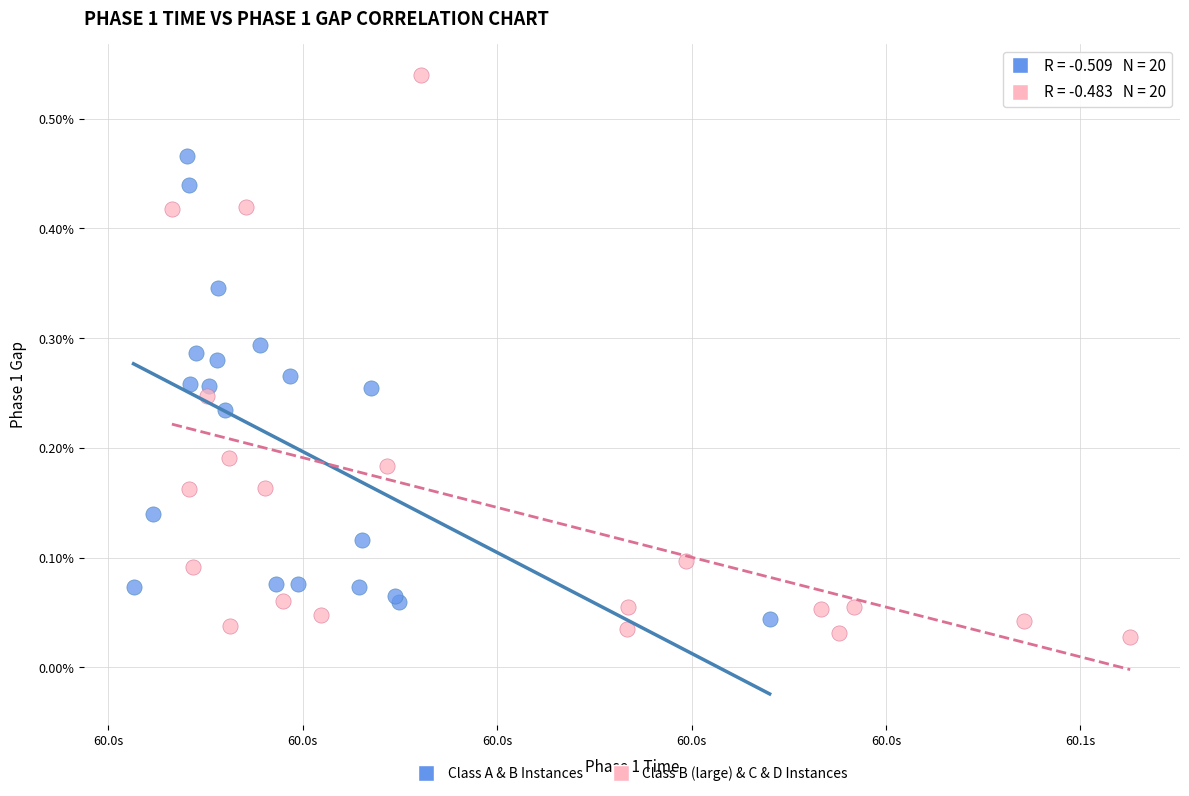

Which series has the largest Y range (max minus min)?

Class B (large) & C & D Instances